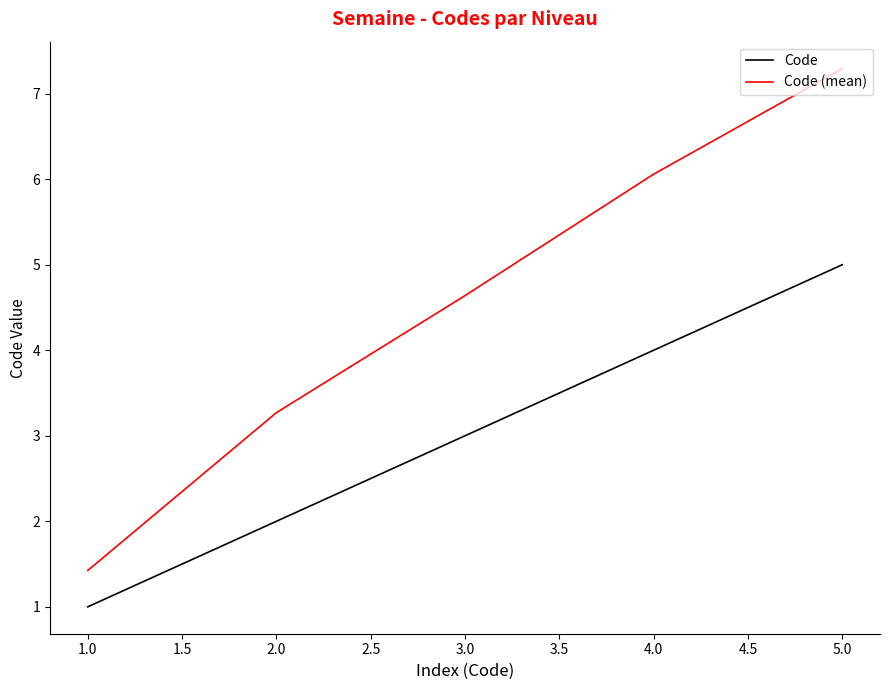

At 2.0, list the series in order from smallest to largest.

Code, Code (mean)